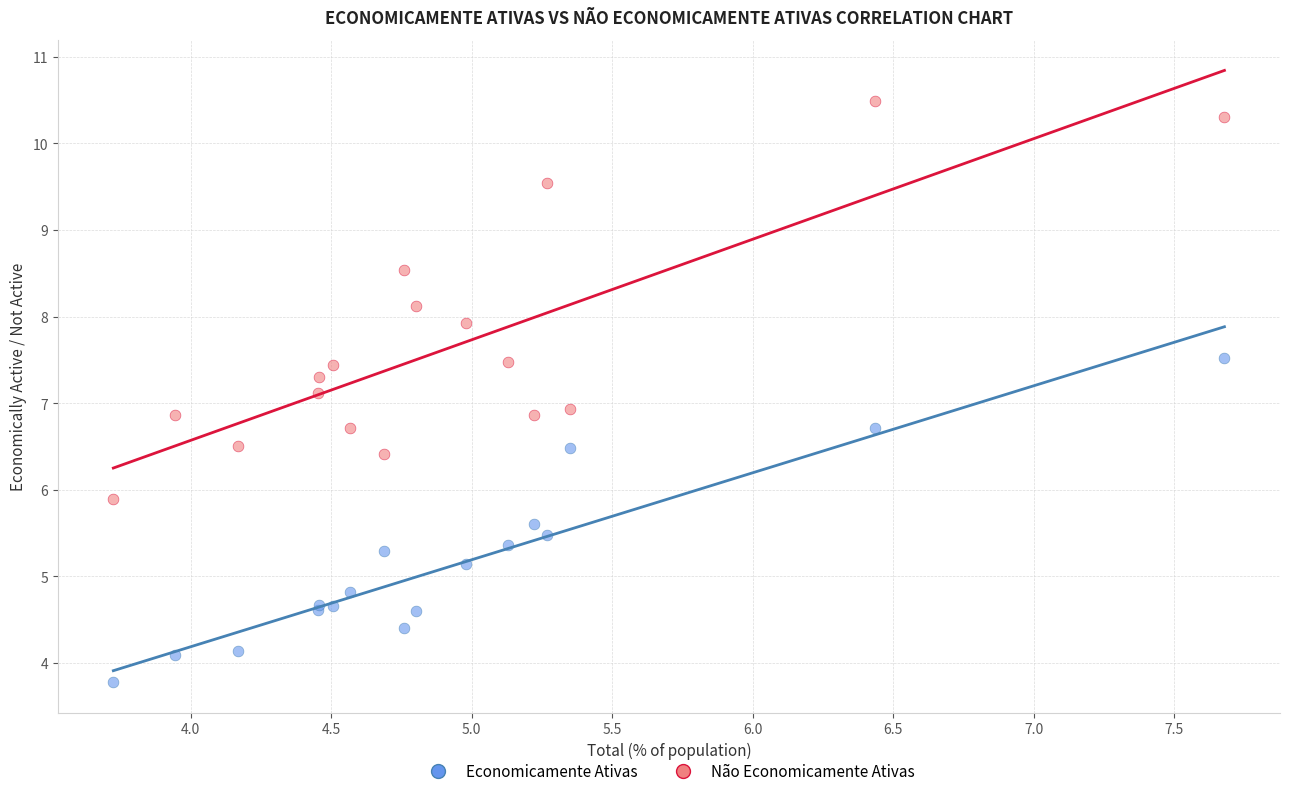

Which series has the widest spread of Y values?

Não Economicamente Ativas